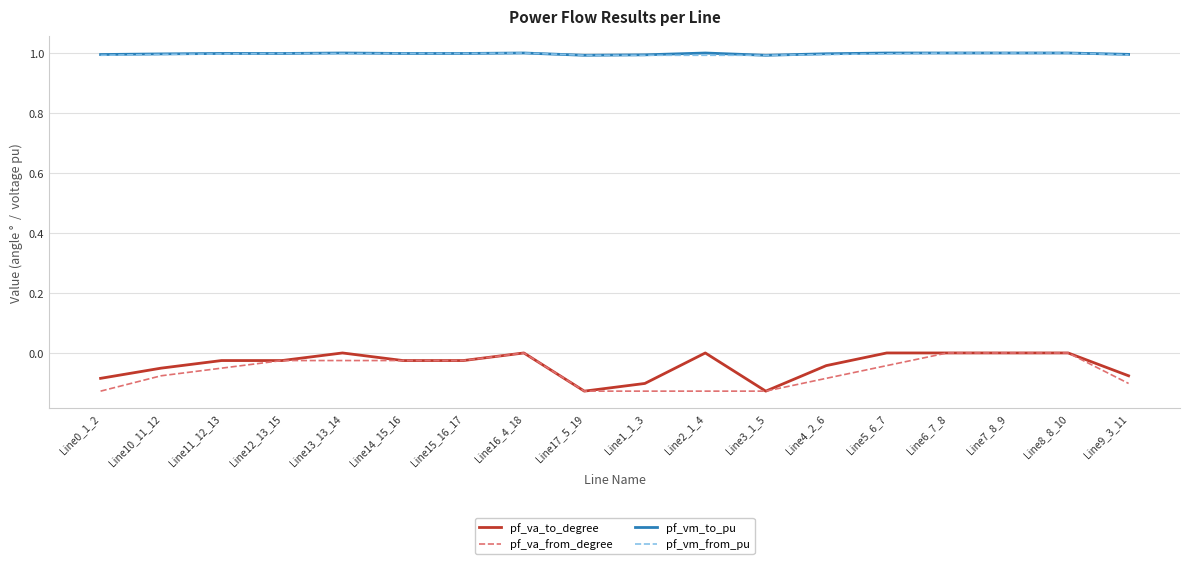

Is the value of pf_vm_from_pu at Line2_1_4 greater than the value of pf_va_from_degree at Line17_5_19?

Yes